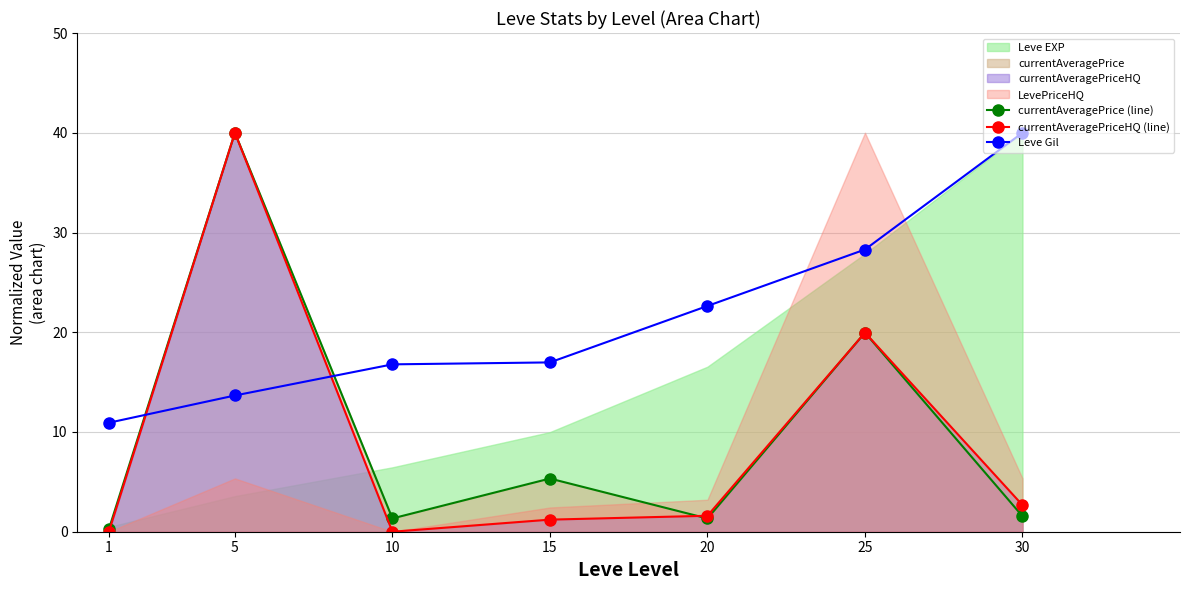

How many data points in currentAveragePrice (line) are above 1?

6